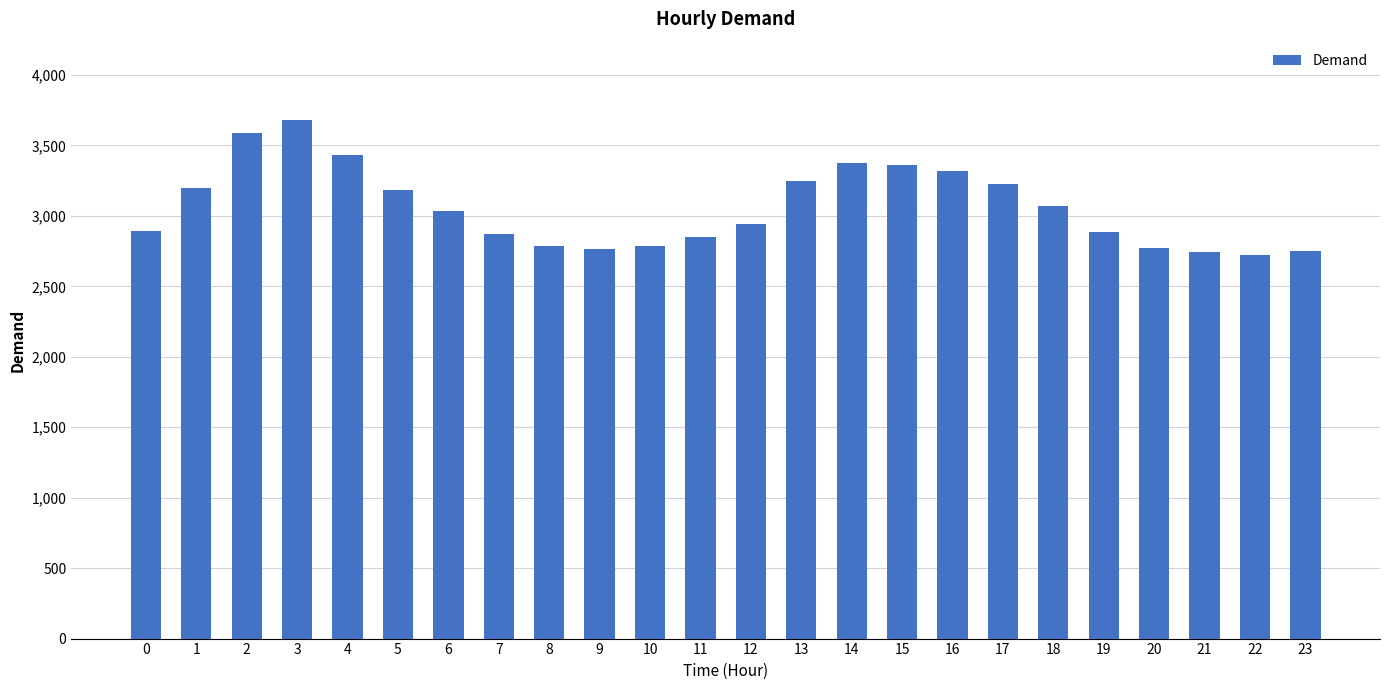

What is the smallest value displayed?

2722